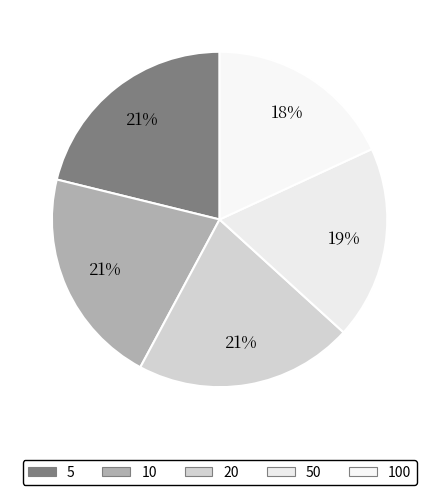

The 10 slice represents 10% of the pie. True or false?

False